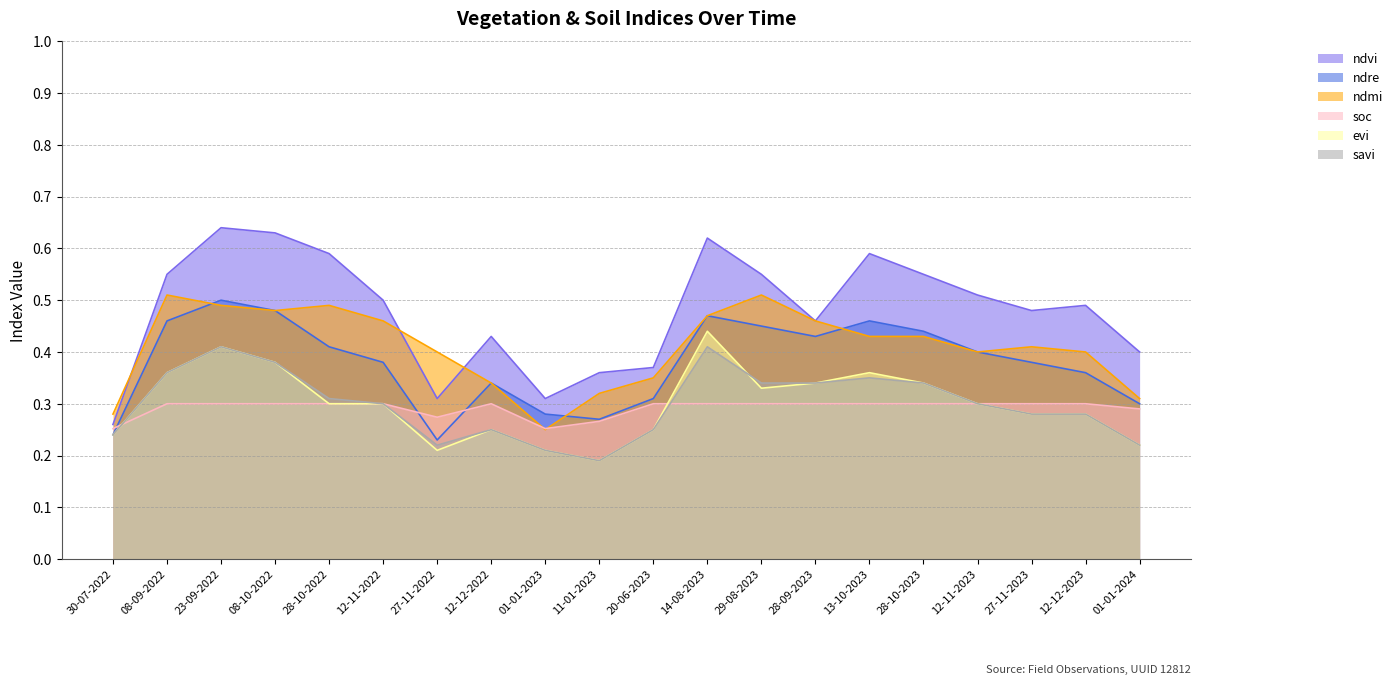

Reading left to right, what are all the values shown in this chart?

ndvi: 30-07-2022=0.3	08-09-2022=0.6	23-09-2022=0.6	08-10-2022=0.6	28-10-2022=0.6	12-11-2022=0.5	27-11-2022=0.3	12-12-2022=0.4	01-01-2023=0.3	11-01-2023=0.4	20-06-2023=0.4	14-08-2023=0.6	29-08-2023=0.6	28-09-2023=0.5	13-10-2023=0.6	28-10-2023=0.6	12-11-2023=0.5	27-11-2023=0.5	12-12-2023=0.5	01-01-2024=0.4
ndre: 30-07-2022=0.2	08-09-2022=0.5	23-09-2022=0.5	08-10-2022=0.5	28-10-2022=0.4	12-11-2022=0.4	27-11-2022=0.2	12-12-2022=0.3	01-01-2023=0.3	11-01-2023=0.3	20-06-2023=0.3	14-08-2023=0.5	29-08-2023=0.5	28-09-2023=0.4	13-10-2023=0.5	28-10-2023=0.4	12-11-2023=0.4	27-11-2023=0.4	12-12-2023=0.4	01-01-2024=0.3
ndmi: 30-07-2022=0.3	08-09-2022=0.5	23-09-2022=0.5	08-10-2022=0.5	28-10-2022=0.5	12-11-2022=0.5	27-11-2022=0.4	12-12-2022=0.3	01-01-2023=0.2	11-01-2023=0.3	20-06-2023=0.3	14-08-2023=0.5	29-08-2023=0.5	28-09-2023=0.5	13-10-2023=0.4	28-10-2023=0.4	12-11-2023=0.4	27-11-2023=0.4	12-12-2023=0.4	01-01-2024=0.3
soc: 30-07-2022=0.3	08-09-2022=0.3	23-09-2022=0.3	08-10-2022=0.3	28-10-2022=0.3	12-11-2022=0.3	27-11-2022=0.3	12-12-2022=0.3	01-01-2023=0.3	11-01-2023=0.3	20-06-2023=0.3	14-08-2023=0.3	29-08-2023=0.3	28-09-2023=0.3	13-10-2023=0.3	28-10-2023=0.3	12-11-2023=0.3	27-11-2023=0.3	12-12-2023=0.3	01-01-2024=0.3
evi: 30-07-2022=0.2	08-09-2022=0.4	23-09-2022=0.4	08-10-2022=0.4	28-10-2022=0.3	12-11-2022=0.3	27-11-2022=0.2	12-12-2022=0.2	01-01-2023=0.2	11-01-2023=0.2	20-06-2023=0.2	14-08-2023=0.4	29-08-2023=0.3	28-09-2023=0.3	13-10-2023=0.4	28-10-2023=0.3	12-11-2023=0.3	27-11-2023=0.3	12-12-2023=0.3	01-01-2024=0.2
savi: 30-07-2022=0.2	08-09-2022=0.4	23-09-2022=0.4	08-10-2022=0.4	28-10-2022=0.3	12-11-2022=0.3	27-11-2022=0.2	12-12-2022=0.2	01-01-2023=0.2	11-01-2023=0.2	20-06-2023=0.2	14-08-2023=0.4	29-08-2023=0.3	28-09-2023=0.3	13-10-2023=0.3	28-10-2023=0.3	12-11-2023=0.3	27-11-2023=0.3	12-12-2023=0.3	01-01-2024=0.2